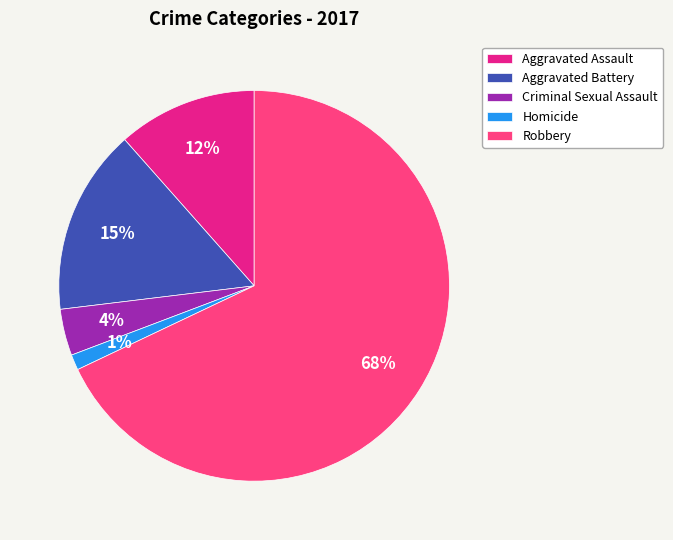

Rank the categories by value from highest to lowest.

Robbery, Aggravated Battery, Aggravated Assault, Criminal Sexual Assault, Homicide